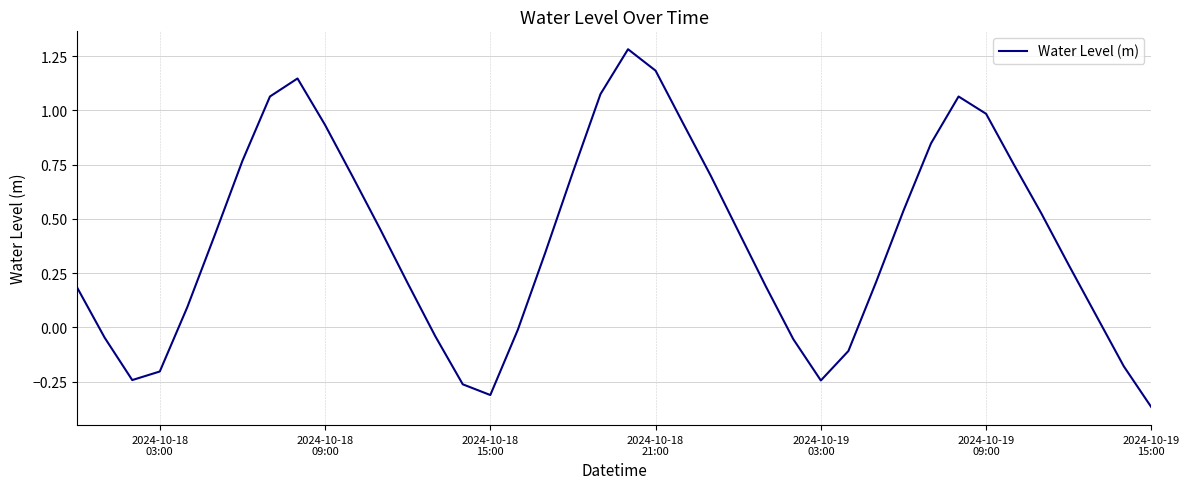

At which category does the chart reach its minimum across all series?

2024-10-19
15:00